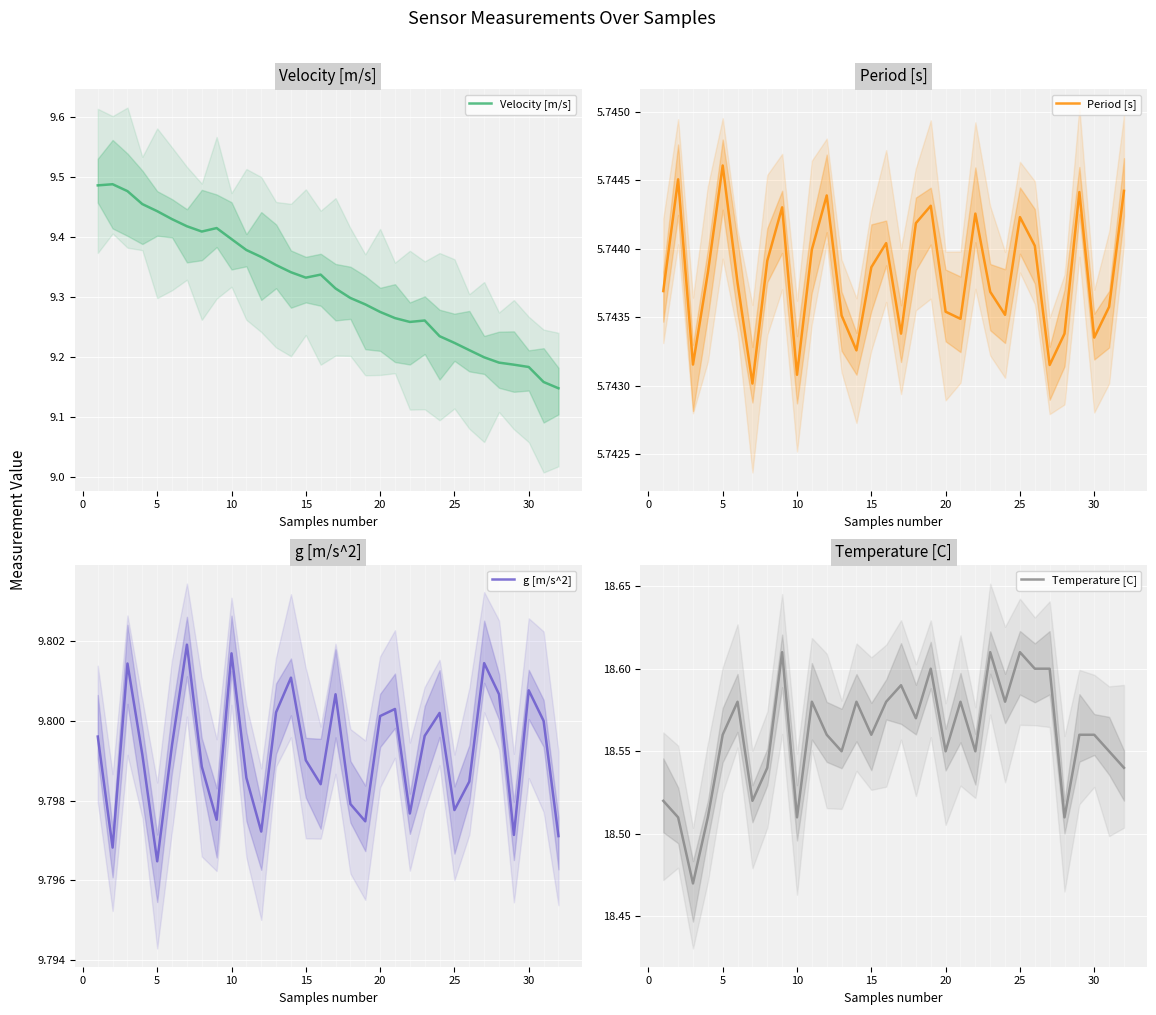

At 23, list the series in order from smallest to largest.

Period [s], Velocity [m/s], g [m/s^2], Temperature [C]